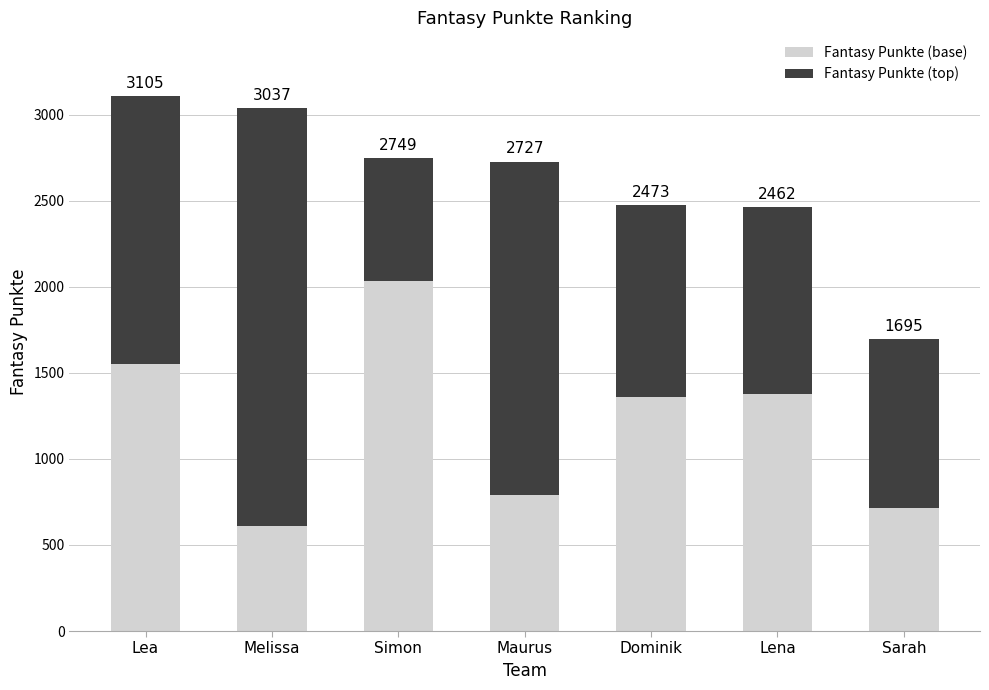

What are all the series names shown in the legend?

Fantasy Punkte (base), Fantasy Punkte (top)